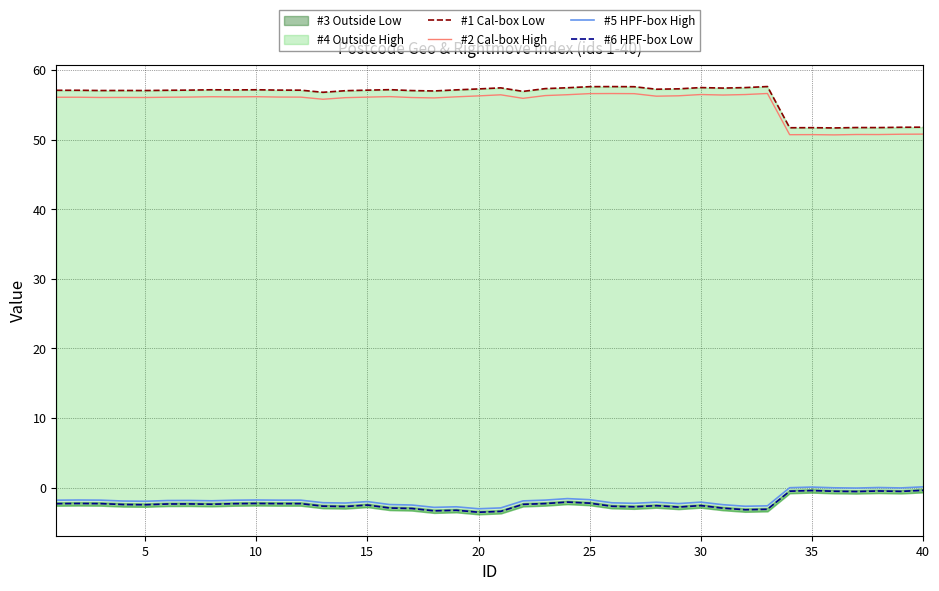

What is the lowest value of the #5 HPF-box High series?

-3.1